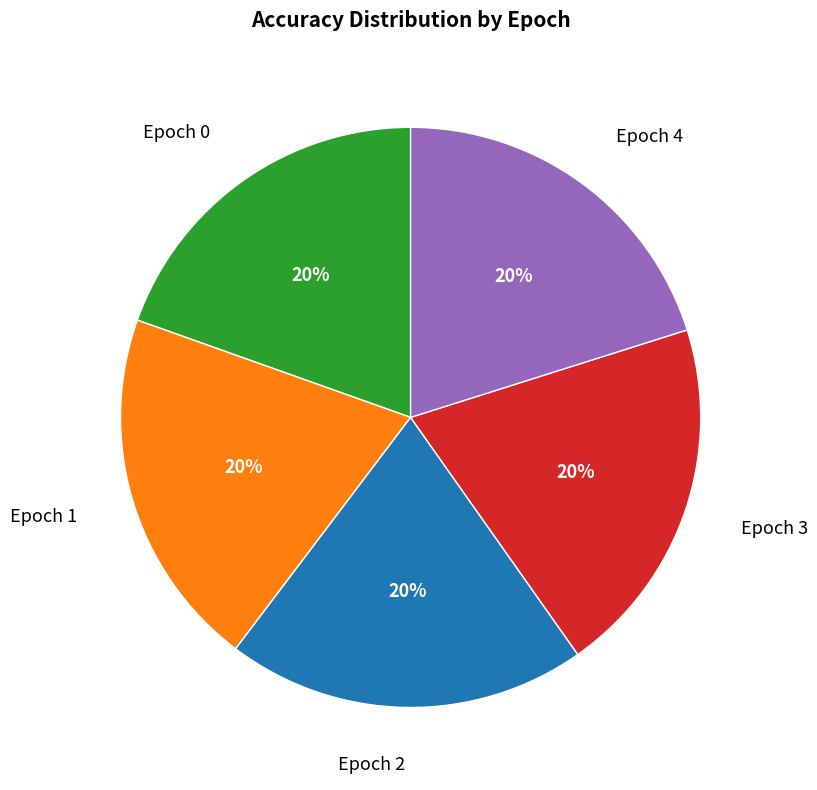

Does Epoch 4 represent more than half of the total?

No